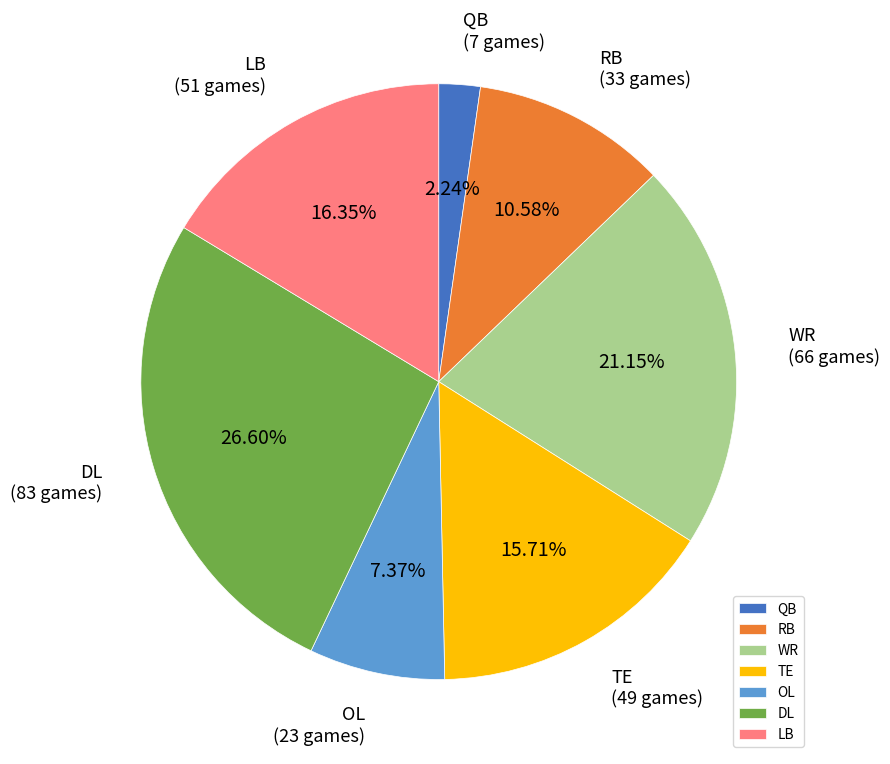

Count the number of slices in the pie.

7